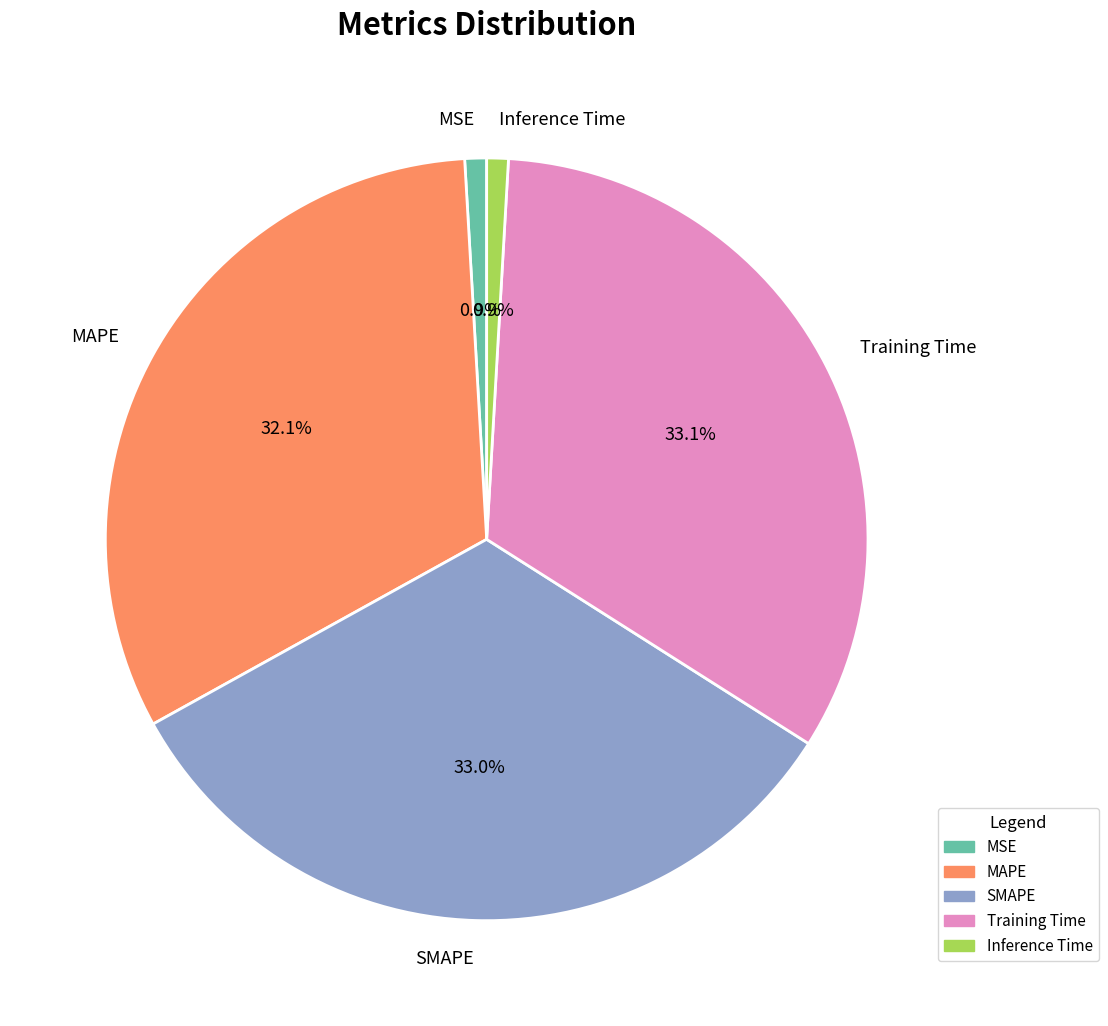

The MAPE slice represents 32% of the pie. True or false?

True